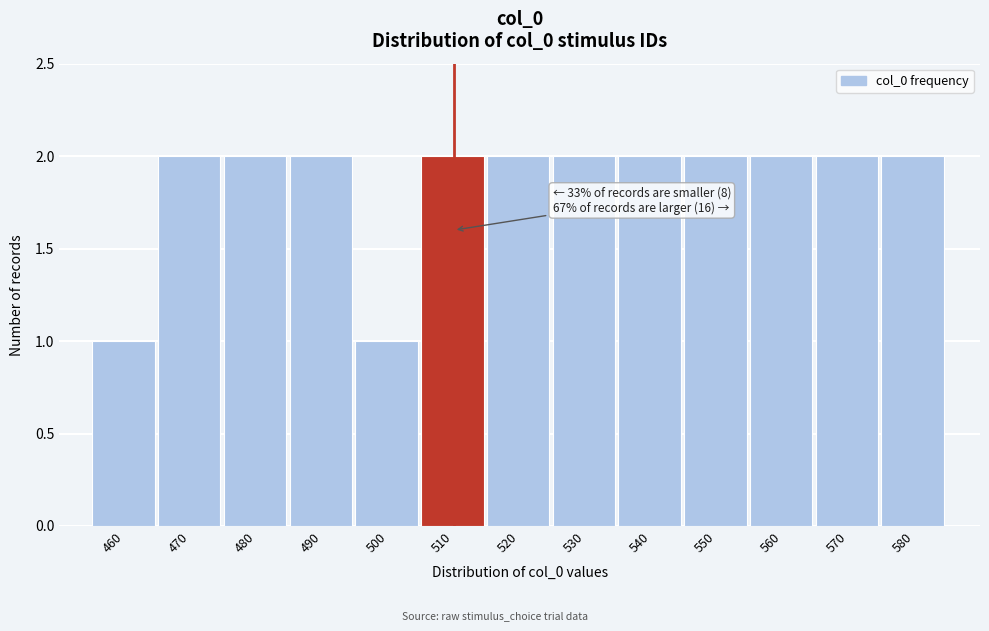

Reading right to left, what are all the values shown in this chart?

580=2	570=2	560=2	550=2	540=2	530=2	520=2	510=2	500=1	490=2	480=2	470=2	460=1